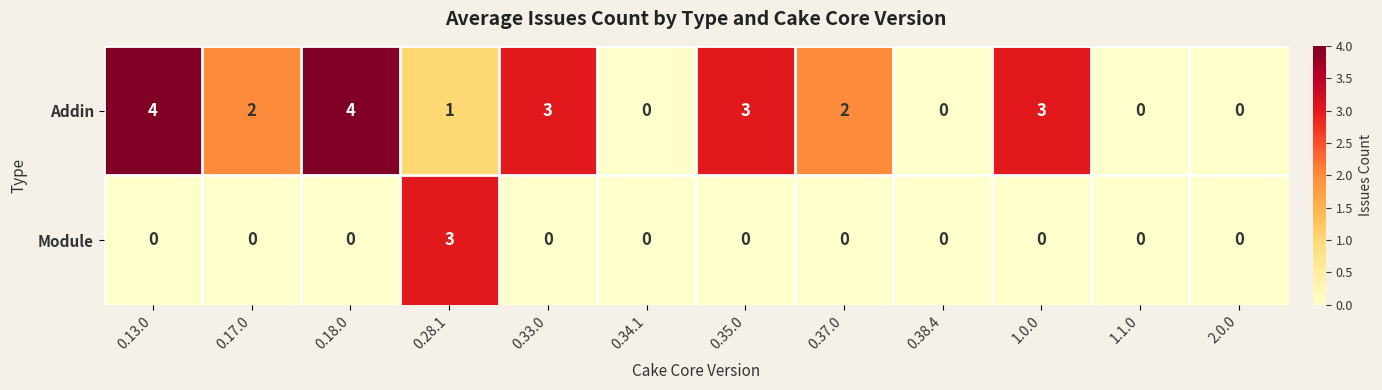

Count the Addin values in the range 0 to 3.

10